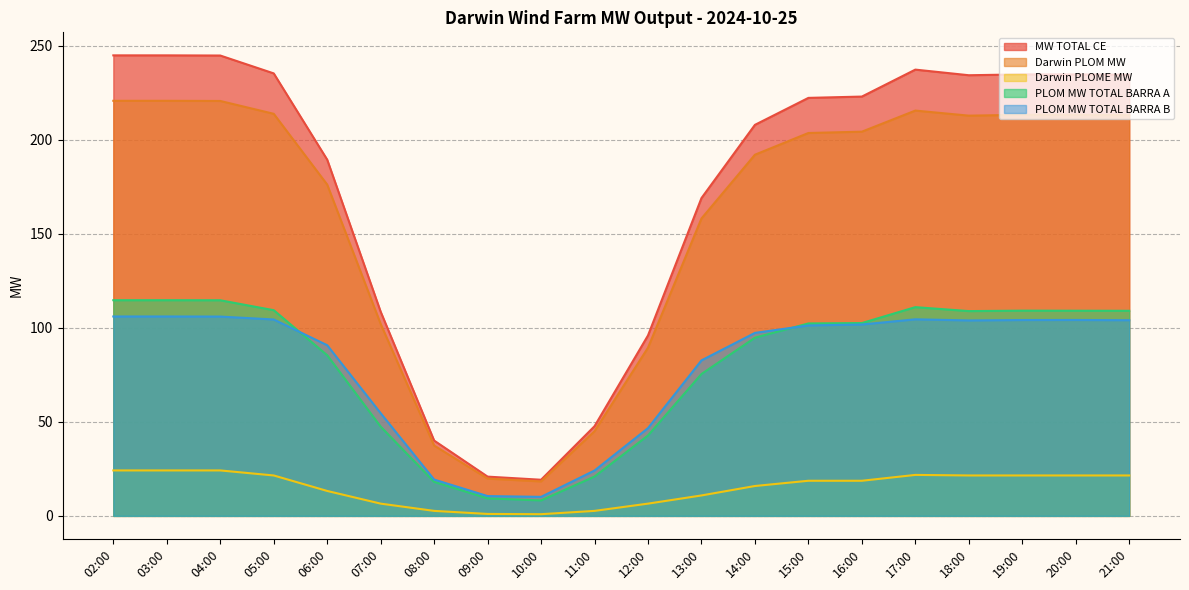

What position from the left is 18:00?

17